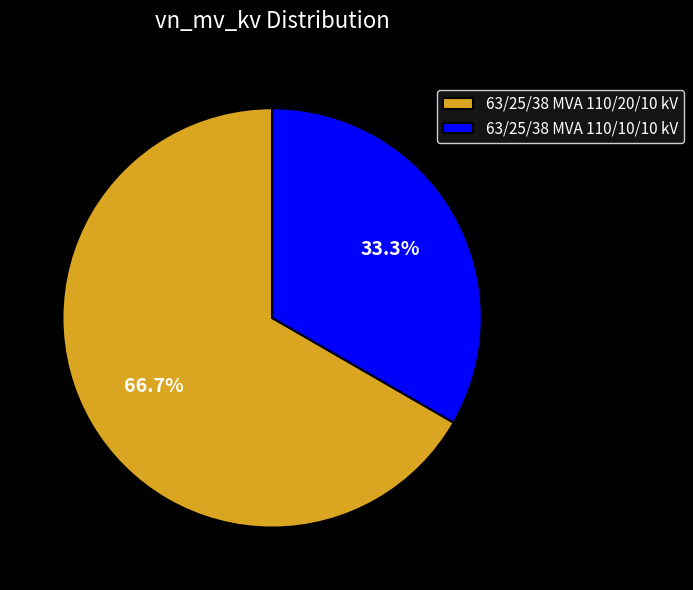

The 63/25/38 MVA 110/10/10 kV slice represents 43% of the pie. True or false?

False